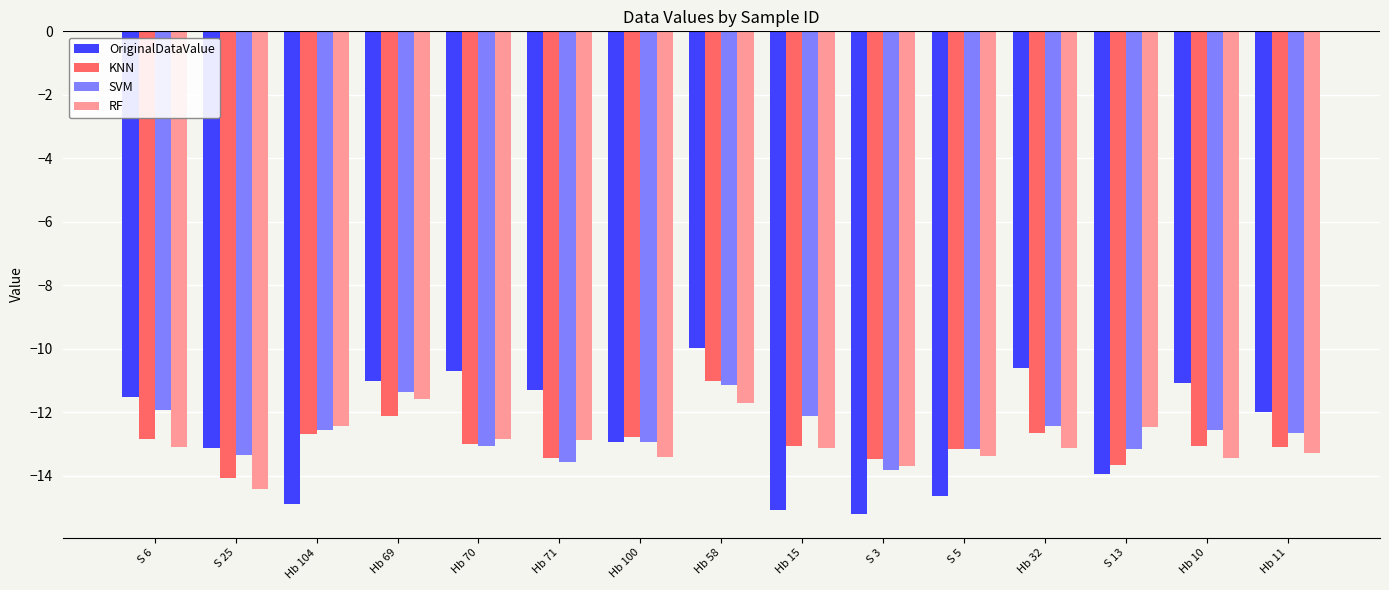

What is the approximate value of OriginalDataValue at Hb 69?

-11.0